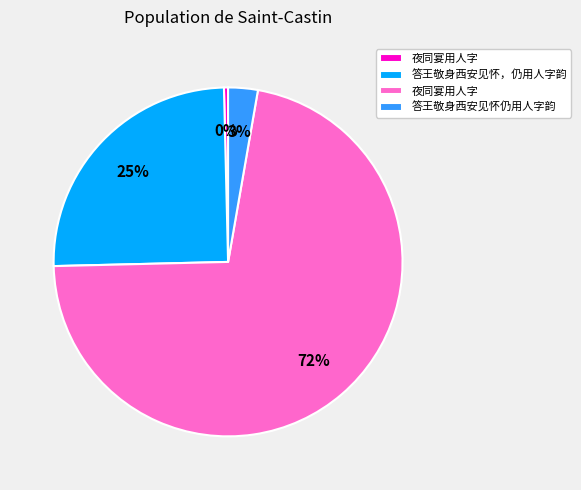

To the nearest percent, what is the average slice percentage?

25%